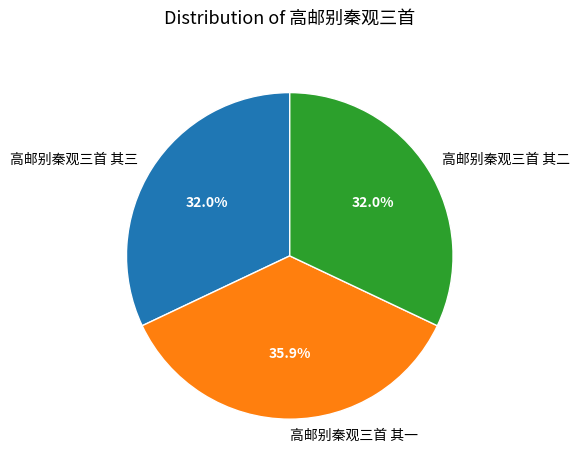

To the nearest percent, what percentage of the pie is 高邮别秦观三首 其三?

32%